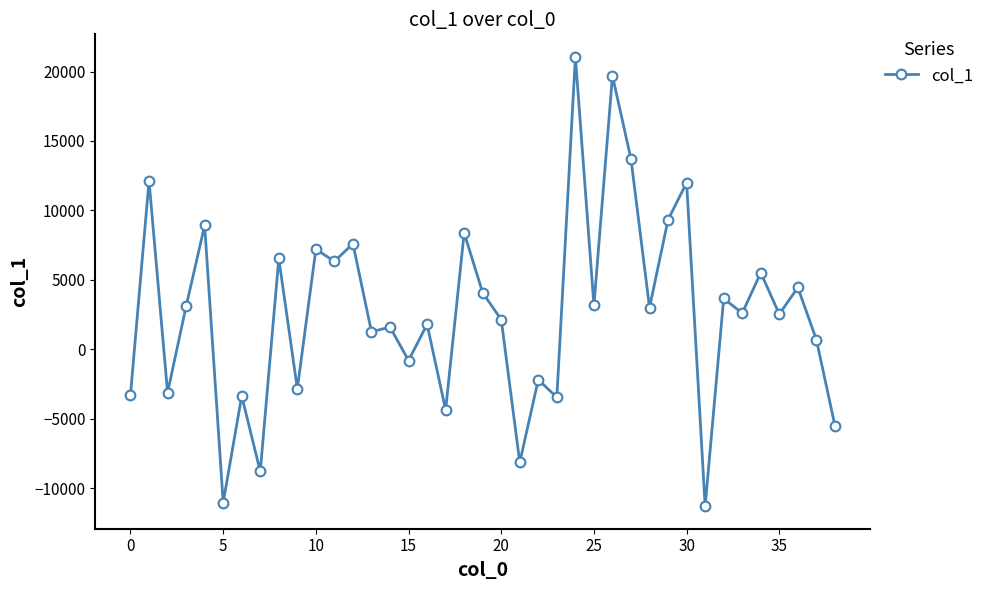

How many points are higher than both their immediate neighbors (excluding endpoints)?

16